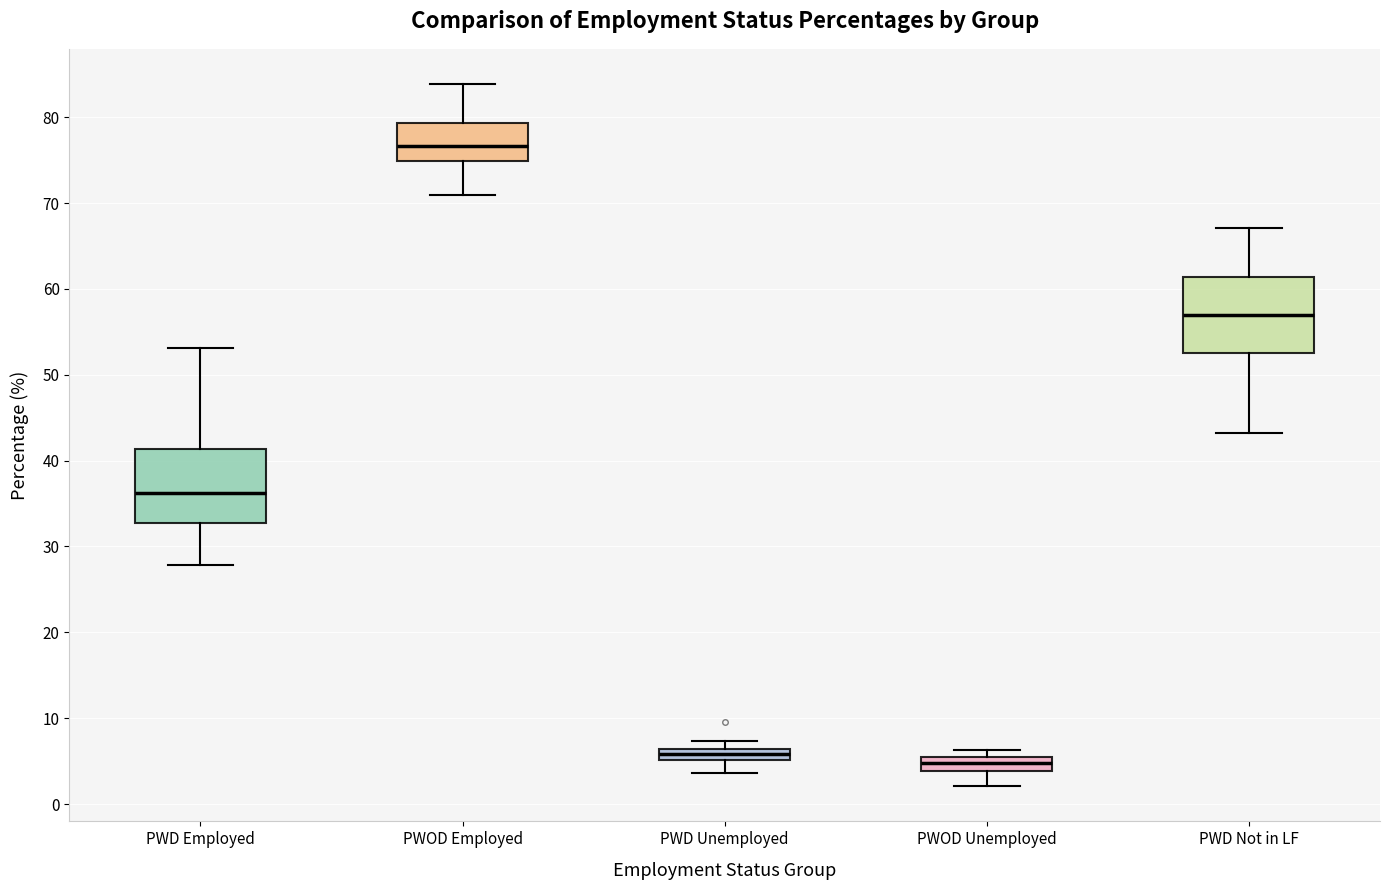

Where is the upper edge of the box for PWD Employed on the y-axis? The values are not printed on the chart, so give them approximately, as read against the axis.

41